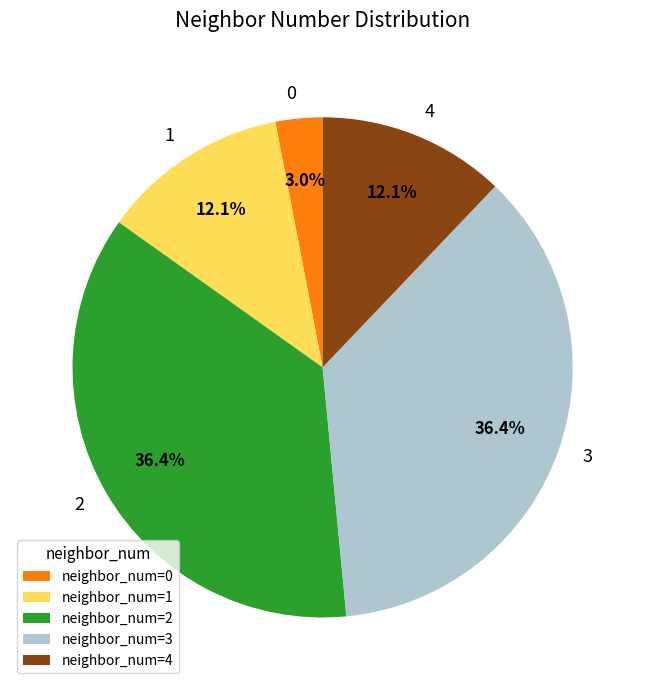

How many segments does this pie chart have?

5